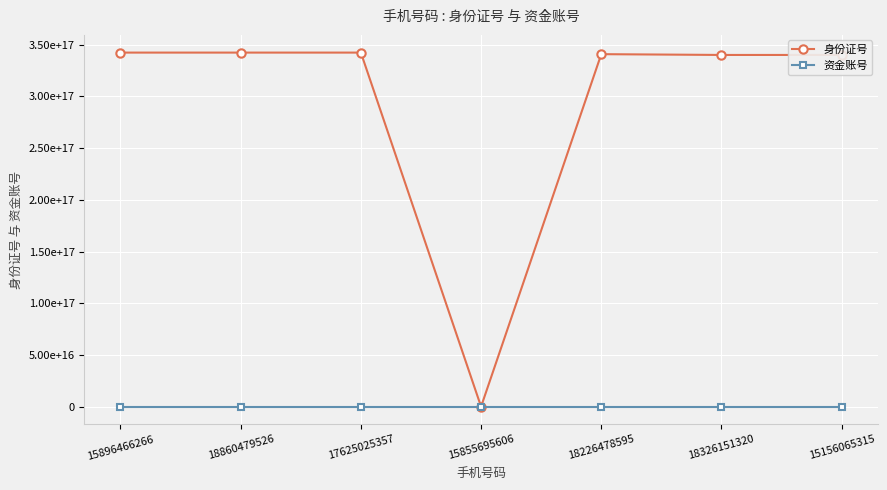

What is the maximum value for 资金账号?

80254813